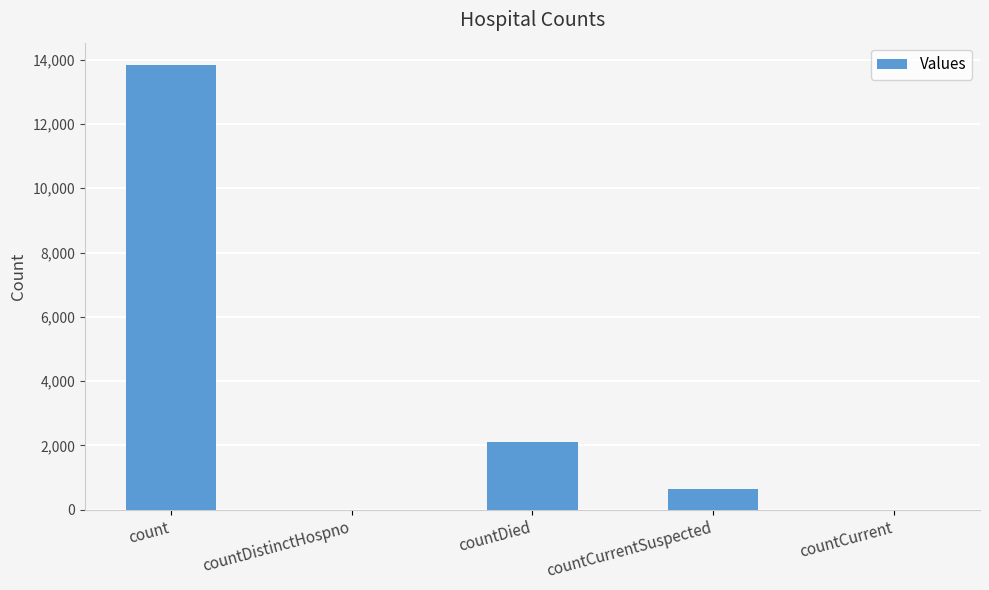

What is the maximum value shown in the chart?

13833